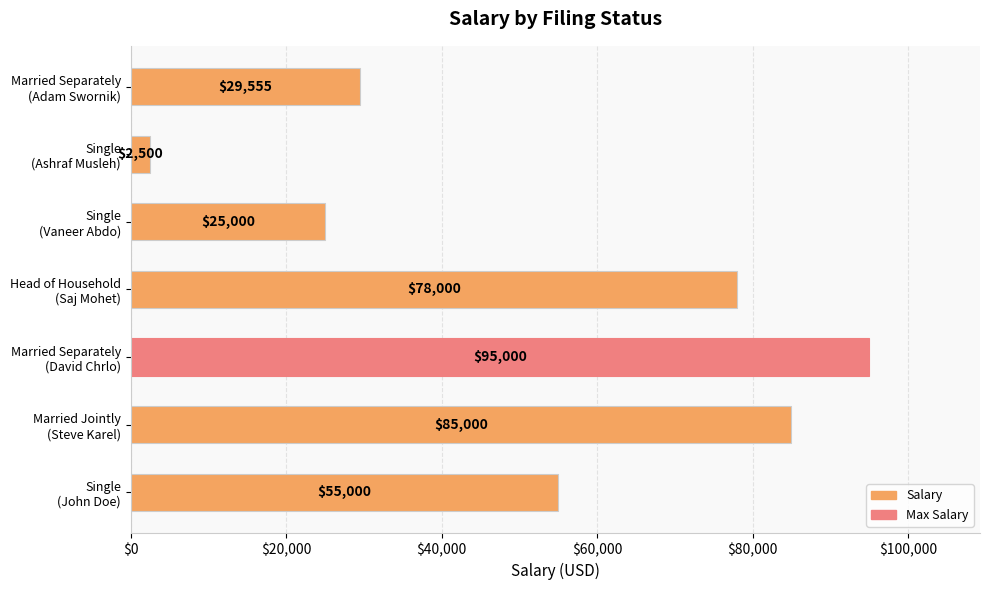

What is the maximum value shown in the chart?

95000